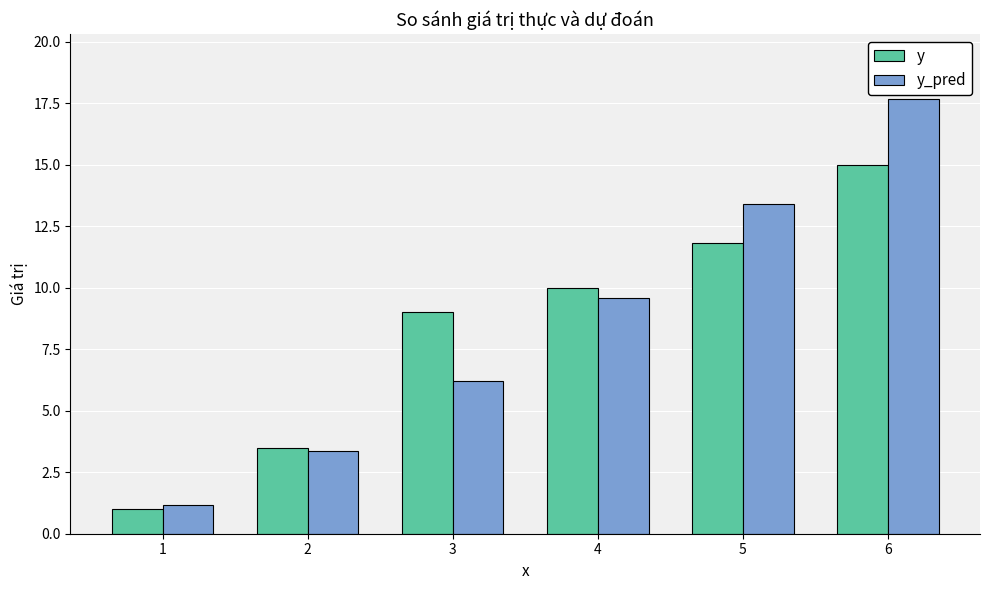

List the labels in order of y value, largest first.

6, 5, 4, 3, 2, 1